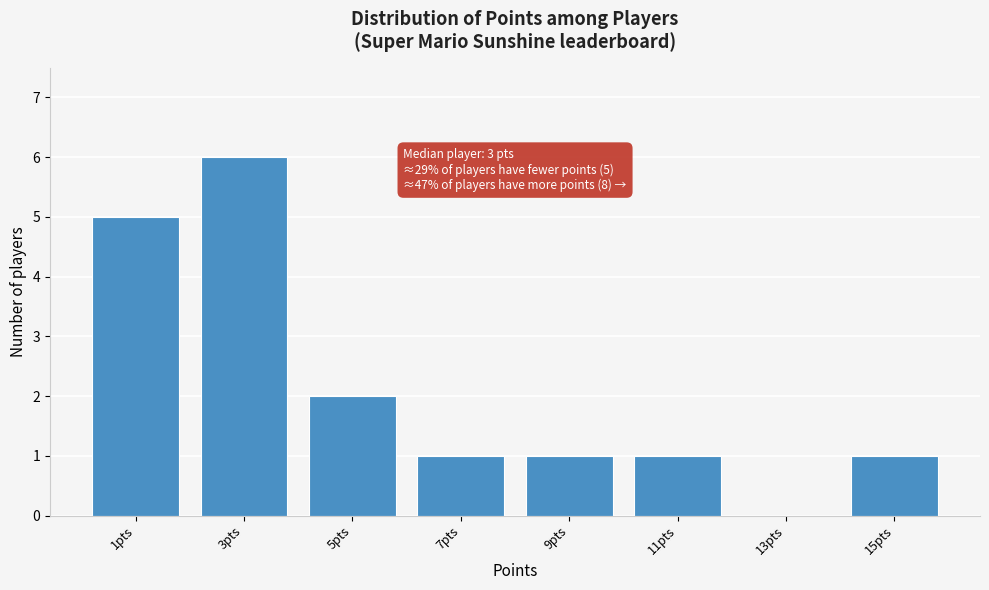

Reading left to right, what are all the values shown in this chart?

1pts=5	3pts=6	5pts=2	7pts=1	9pts=1	11pts=1	13pts=0	15pts=1